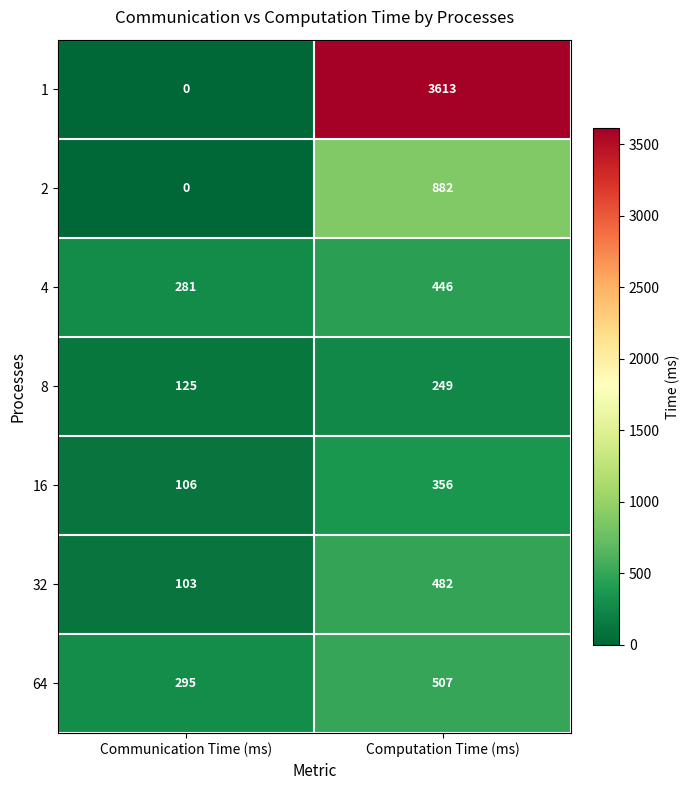

Rank the categories by 16 value from highest to lowest.

Computation Time (ms), Communication Time (ms)